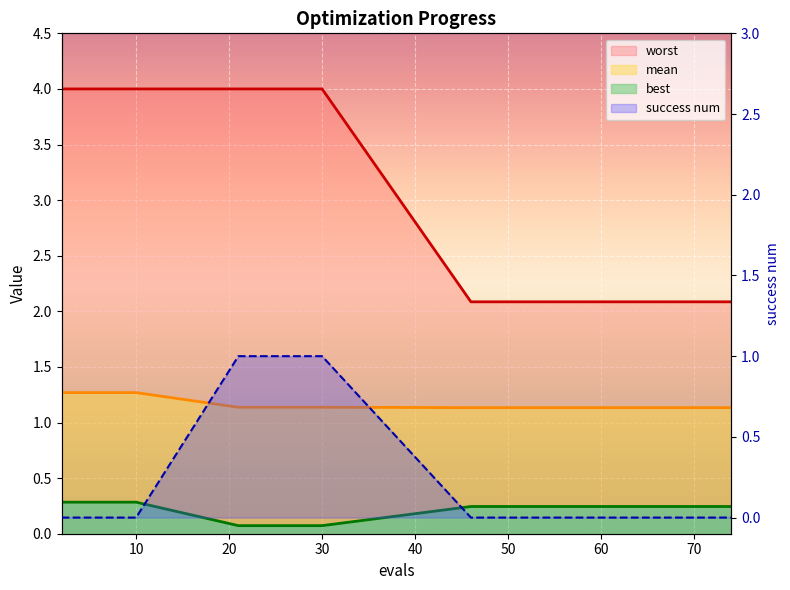

How many intersections are there between success num and best?

2